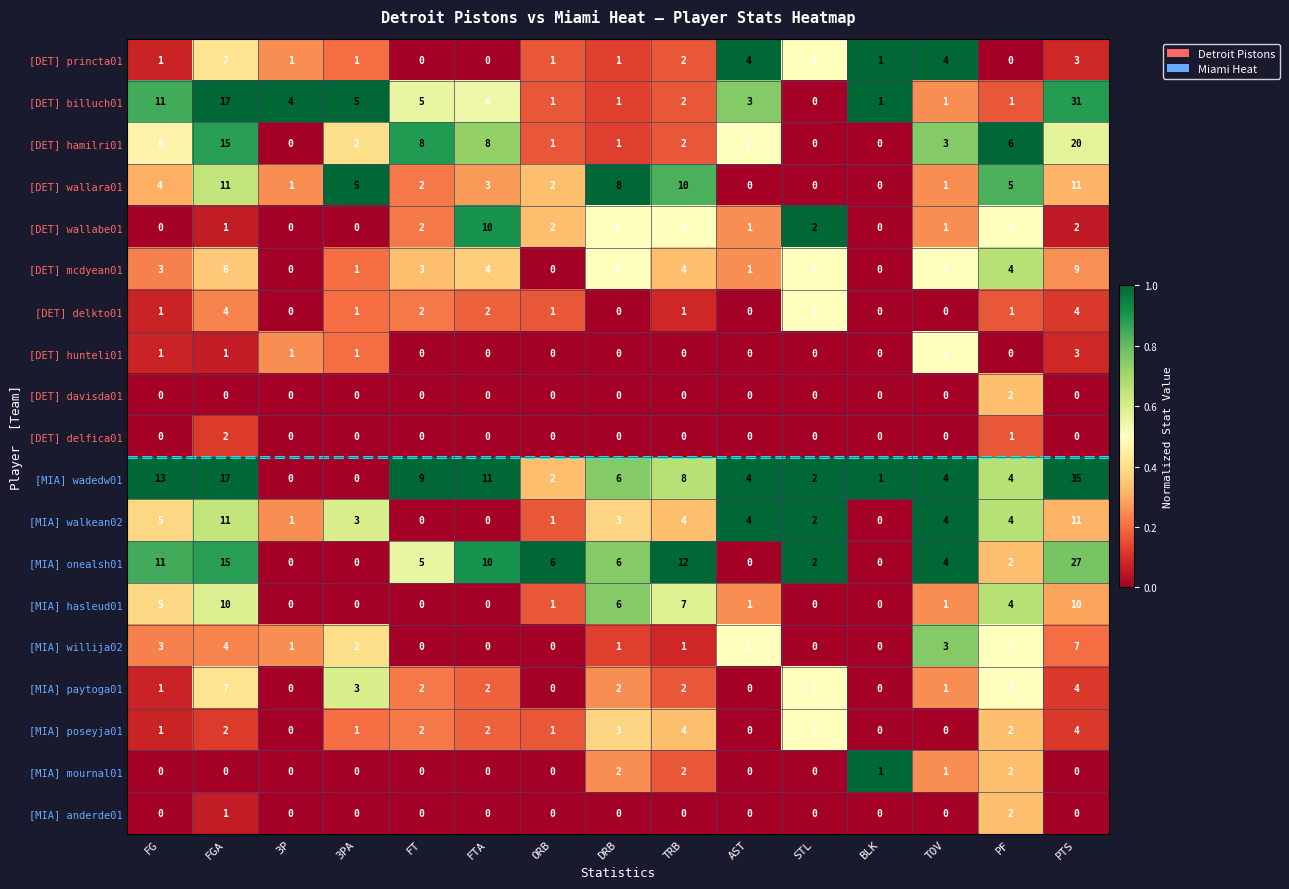

Which series has the largest range (max minus min)?

[MIA] wadedw01